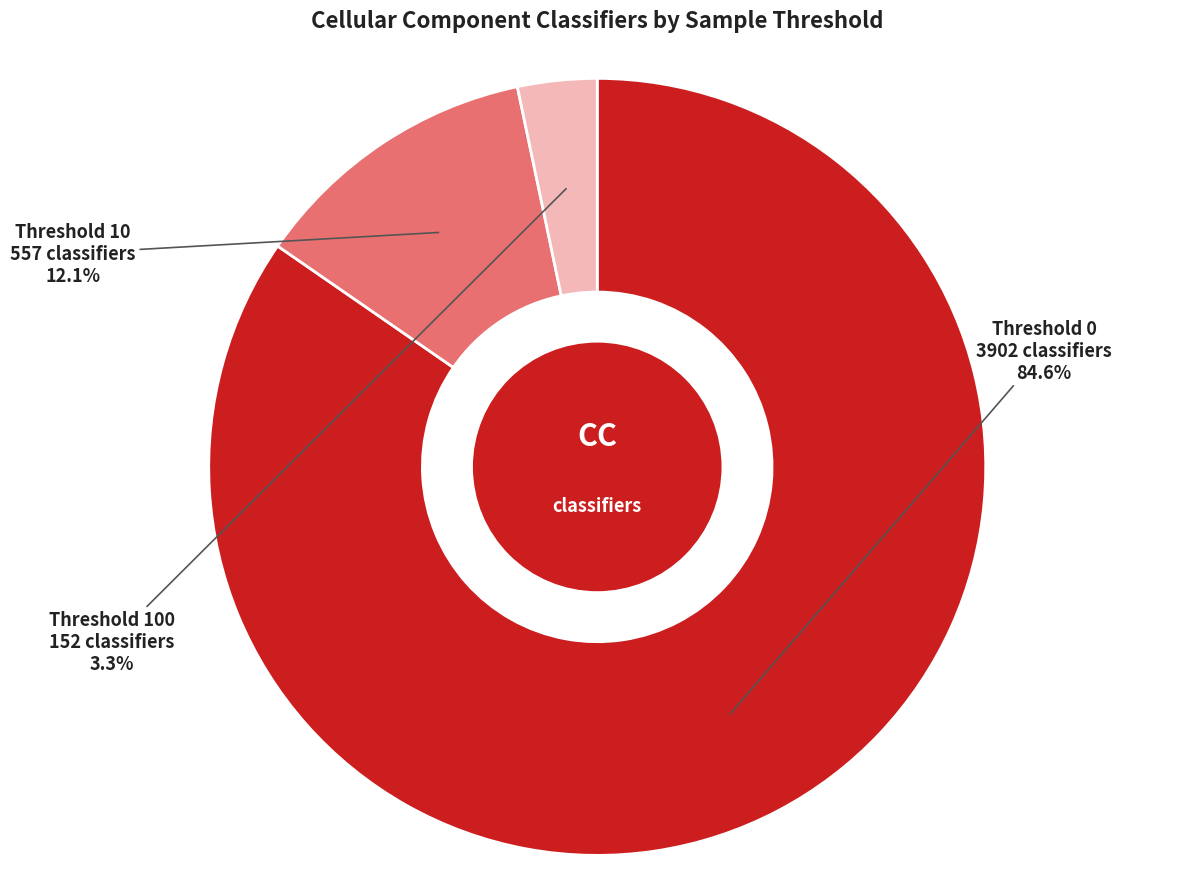

Does any single category account for the majority?

Yes